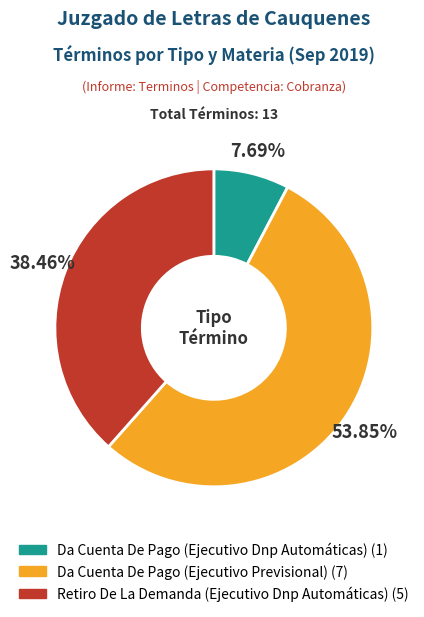

How many segments does this pie chart have?

3